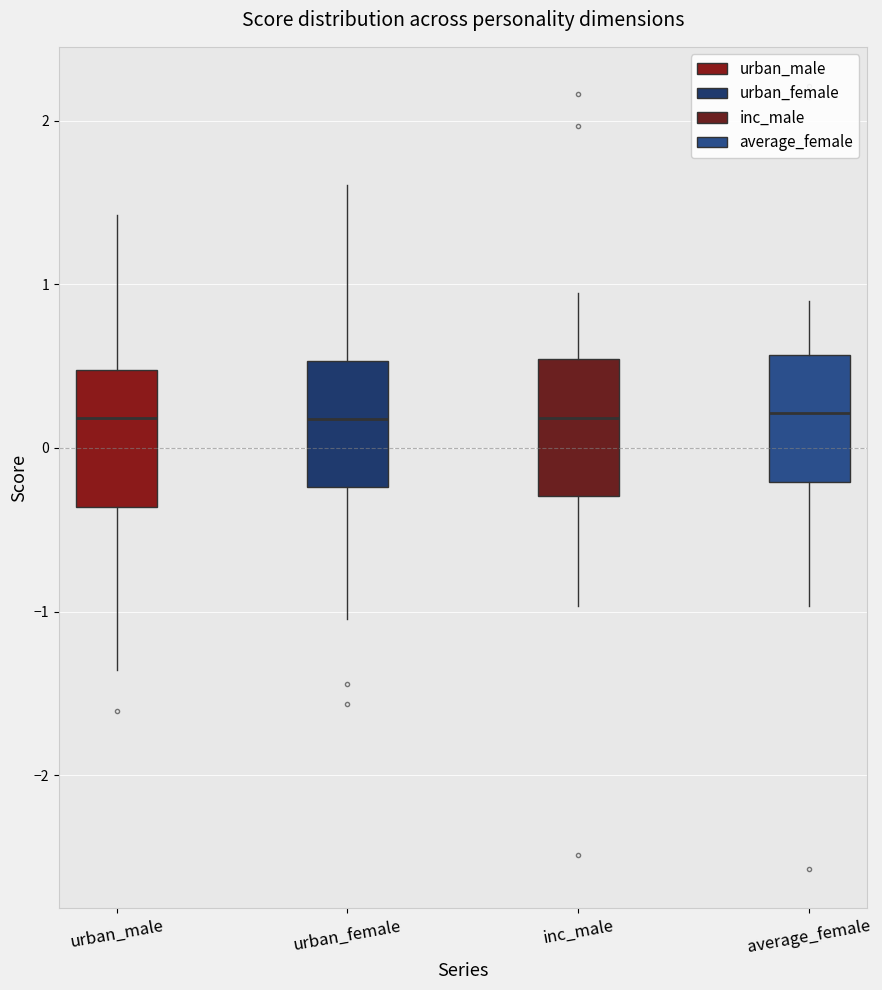

Where does the median line of the box for urban_male sit on the y-axis? The values are not printed on the chart, so give them approximately, as read against the axis.

0.2